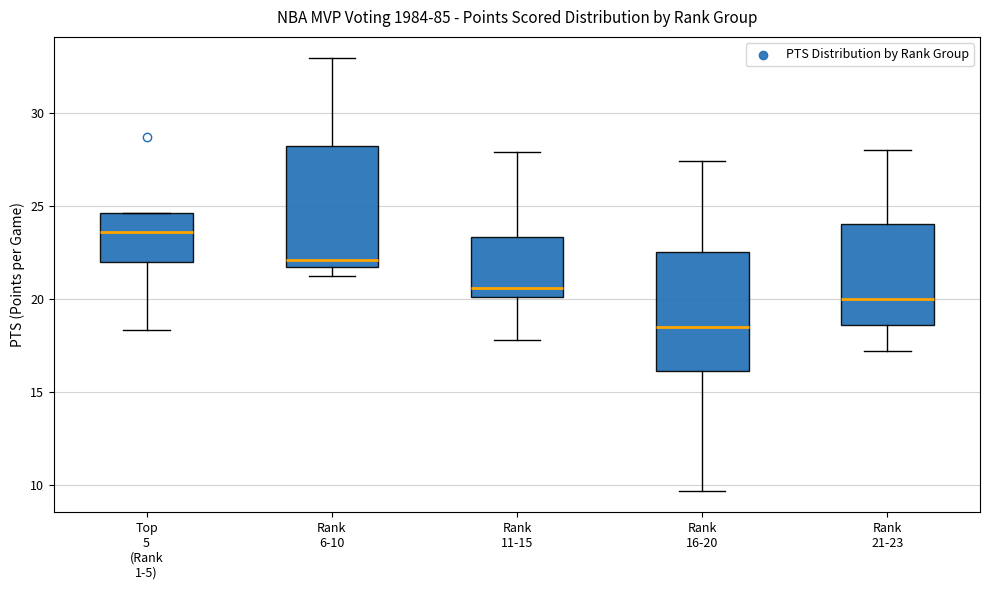

Reading left to right, transcribe this box plot: for each box, give where its median line is, the range the box spans, and where its two whiskers end, as read against the y-axis. The values are not printed on the chart, so give them approximately, as read against the axis.

Top 5 (Rank 1-5): median 23.5, box 22.0 to 24.5, whiskers 18.5 to 24.5
Rank 6-10: median 22.0, box 21.5 to 28.0, whiskers 21.0 to 33.0
Rank 11-15: median 20.5, box 20.0 to 23.5, whiskers 18.0 to 28.0
Rank 16-20: median 18.5, box 16.0 to 22.5, whiskers 9.5 to 27.5
Rank 21-23: median 20.0, box 18.5 to 24.0, whiskers 17.0 to 28.0